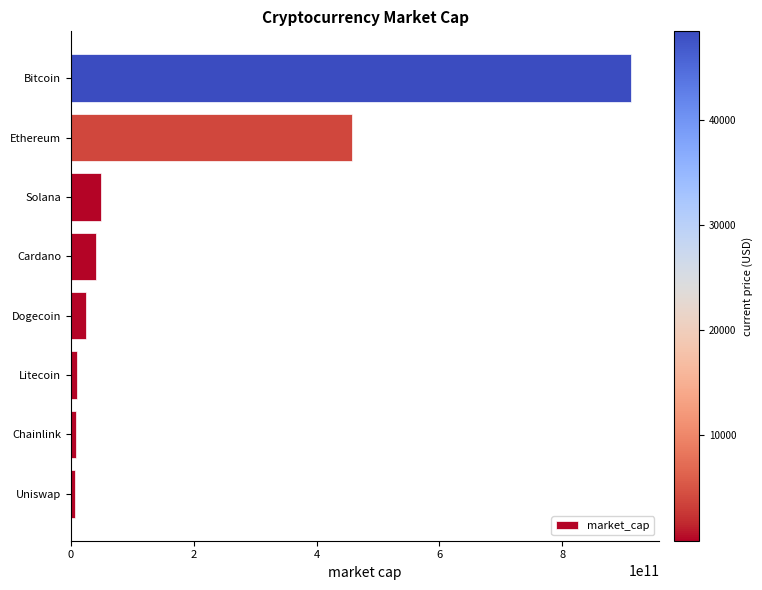

Which has a higher value, Bitcoin or Chainlink?

Bitcoin